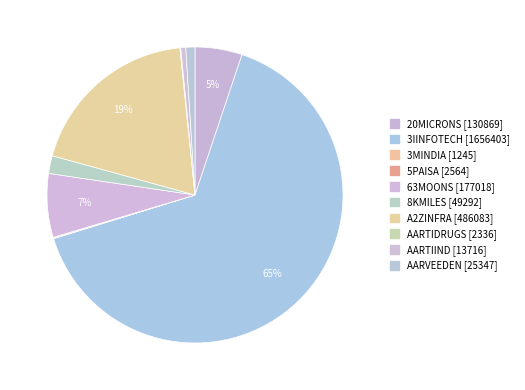

What percentage do AARTIDRUGS [2336] and 63MOONS [177018] together represent?

7.0%